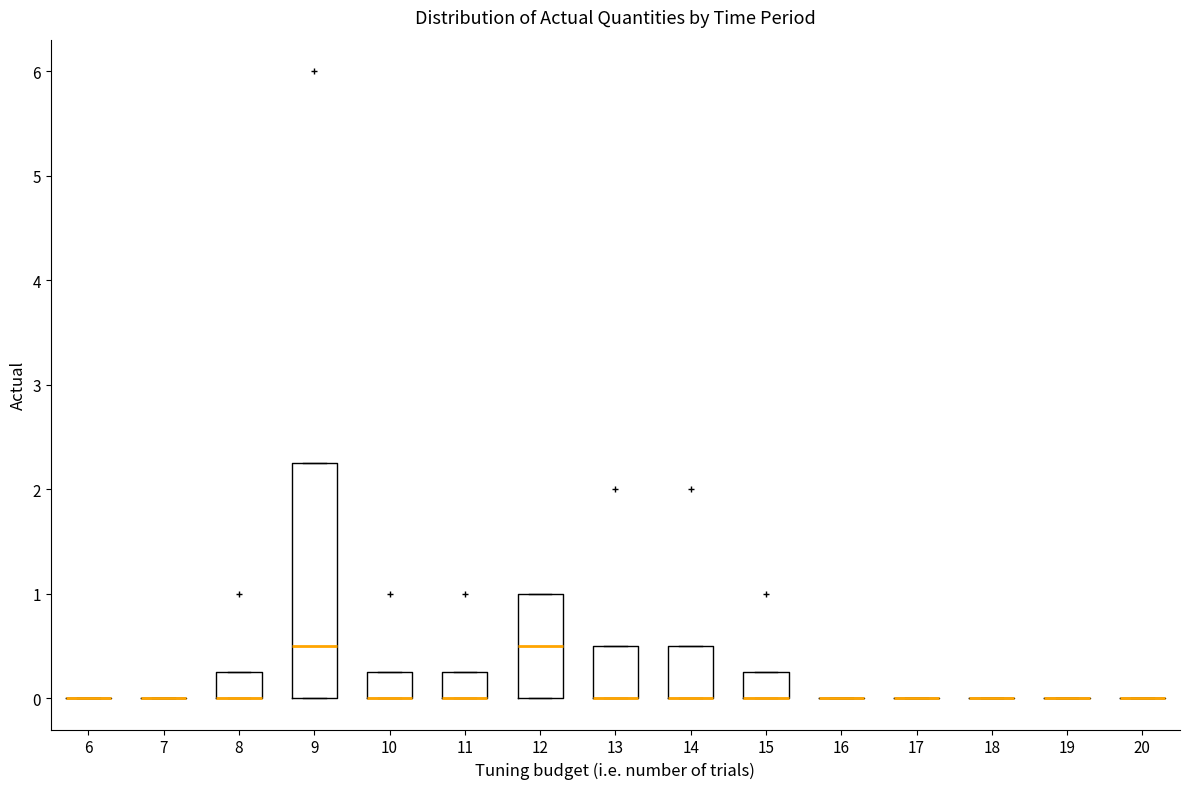

Reading left to right, read every box against the y-axis: the position of its median line, the range the box covers, and the ends of its whiskers. The values are not printed on the chart, so give them approximately, as read against the axis.

6: box collapsed to a line at 0.0, whiskers 0.0 to 0.0
7: box collapsed to a line at 0.0, whiskers 0.0 to 0.0
8: median 0.0 (drawn on the box's lower edge), box 0.0 to 0.3, whiskers 0.0 to 0.3
9: median 0.5, box 0.0 to 2.3, whiskers 0.0 to 2.3
10: median 0.0 (drawn on the box's lower edge), box 0.0 to 0.3, whiskers 0.0 to 0.3
11: median 0.0 (drawn on the box's lower edge), box 0.0 to 0.3, whiskers 0.0 to 0.3
12: median 0.5, box 0.0 to 1.0, whiskers 0.0 to 1.0
13: median 0.0 (drawn on the box's lower edge), box 0.0 to 0.5, whiskers 0.0 to 0.5
14: median 0.0 (drawn on the box's lower edge), box 0.0 to 0.5, whiskers 0.0 to 0.5
15: median 0.0 (drawn on the box's lower edge), box 0.0 to 0.3, whiskers 0.0 to 0.3
16: box collapsed to a line at 0.0, whiskers 0.0 to 0.0
17: box collapsed to a line at 0.0, whiskers 0.0 to 0.0
18: box collapsed to a line at 0.0, whiskers 0.0 to 0.0
19: box collapsed to a line at 0.0, whiskers 0.0 to 0.0
20: box collapsed to a line at 0.0, whiskers 0.0 to 0.0